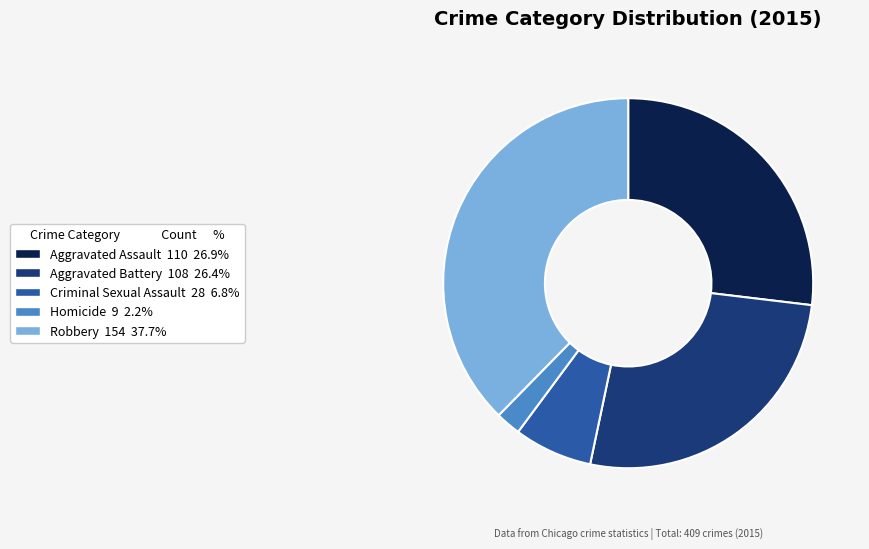

Does Homicide account for over 50% of the chart?

No